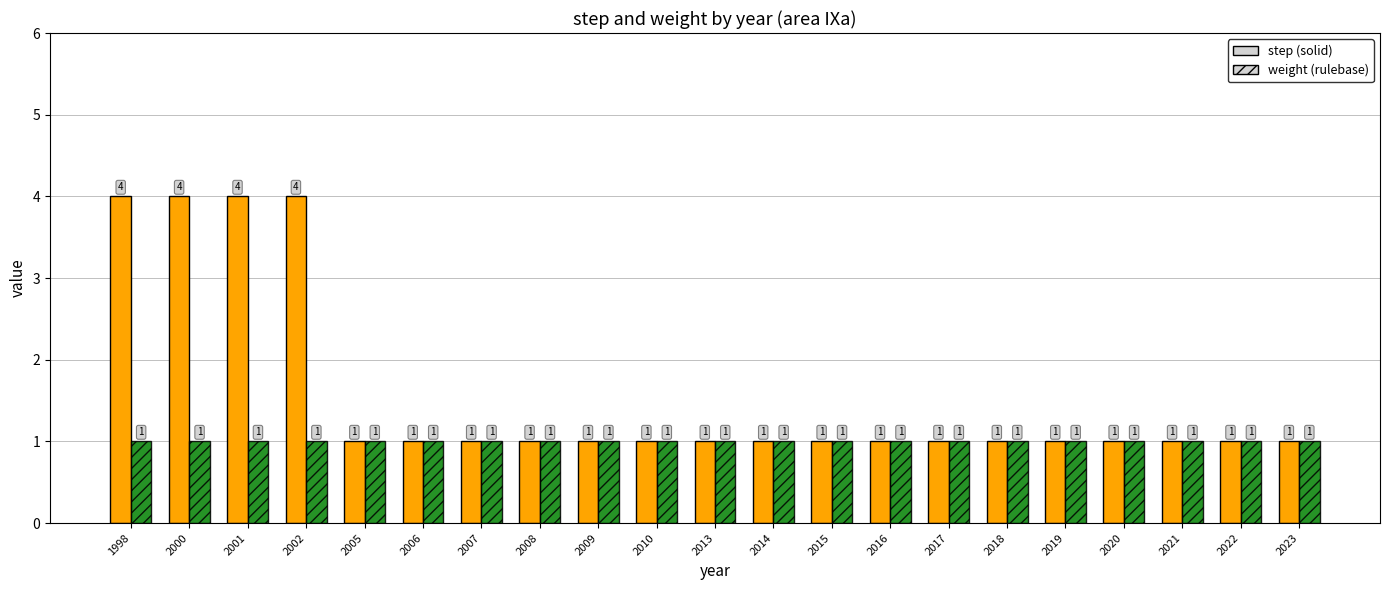

What is the greatest value displayed?

4